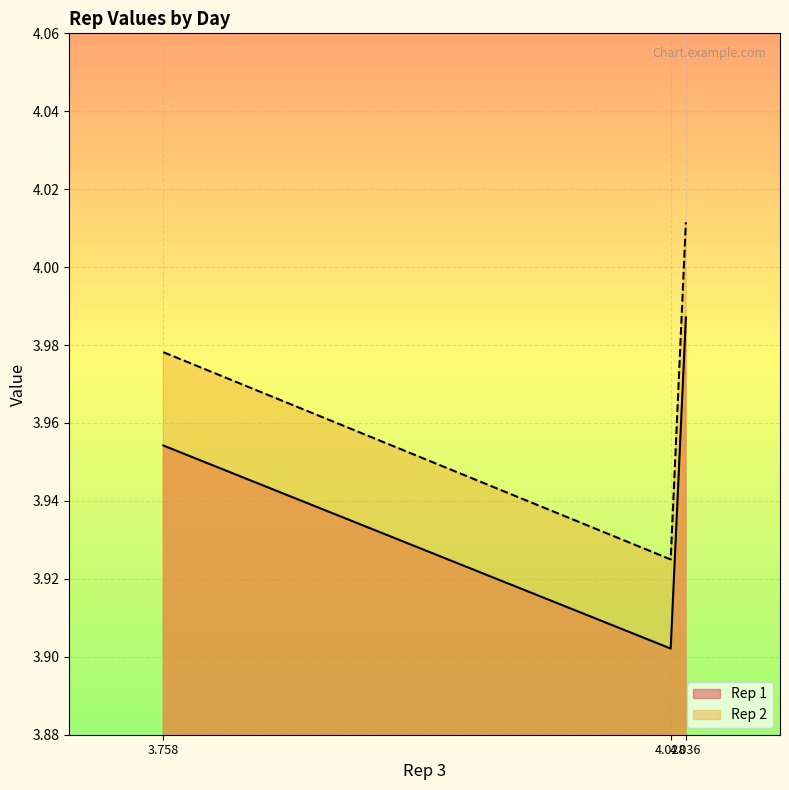

At 4.036, list the series in order from smallest to largest.

Rep 1, Rep 2